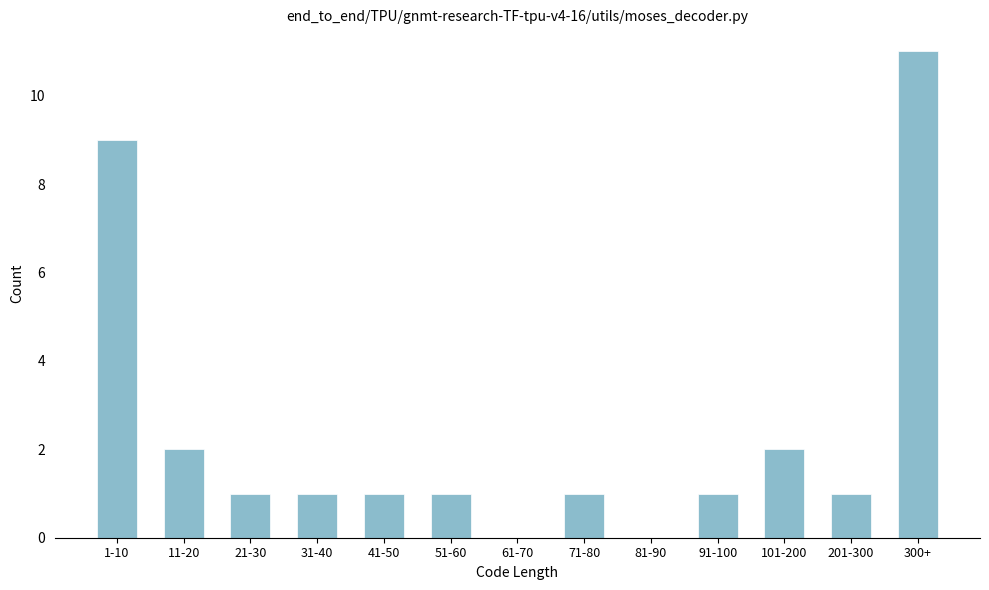

Reading left to right, extract all data points from this chart.

1-10=9	11-20=2	21-30=1	31-40=1	41-50=1	51-60=1	61-70=0	71-80=1	81-90=0	91-100=1	101-200=2	201-300=1	300+=11